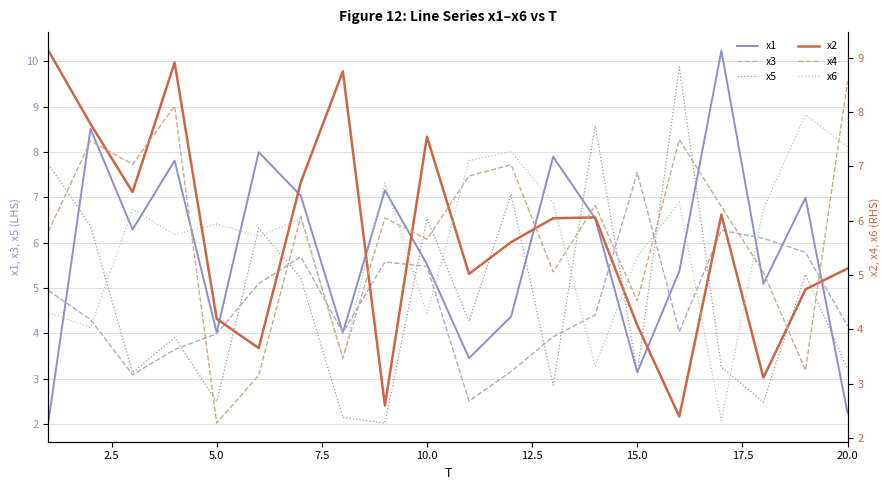

What is the minimum value for x1?

2.0